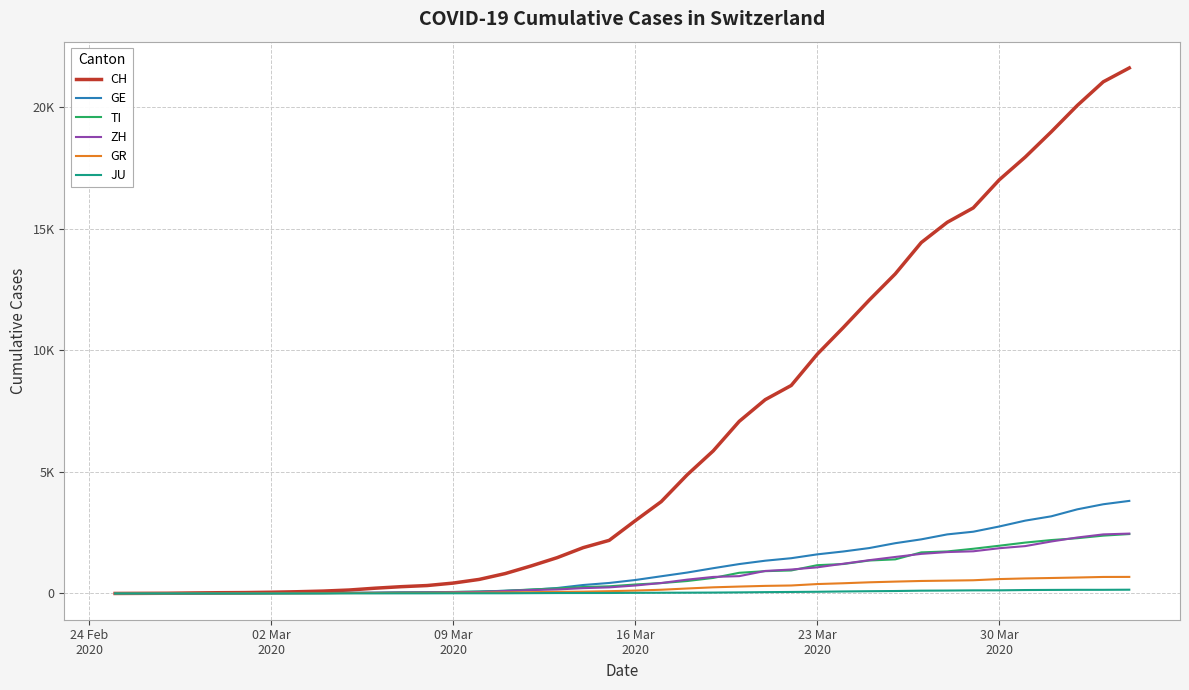

What is the maximum value for GR?

680